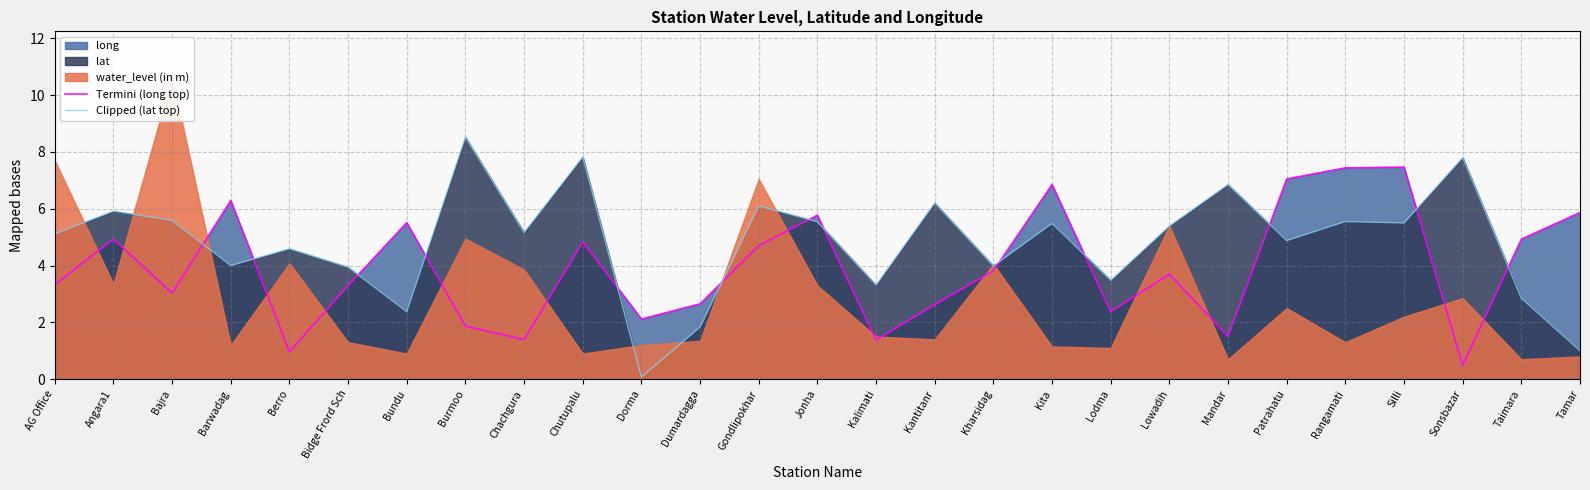

Is it true that Termini (long top) equals 4.8 at Chutupalu?

True